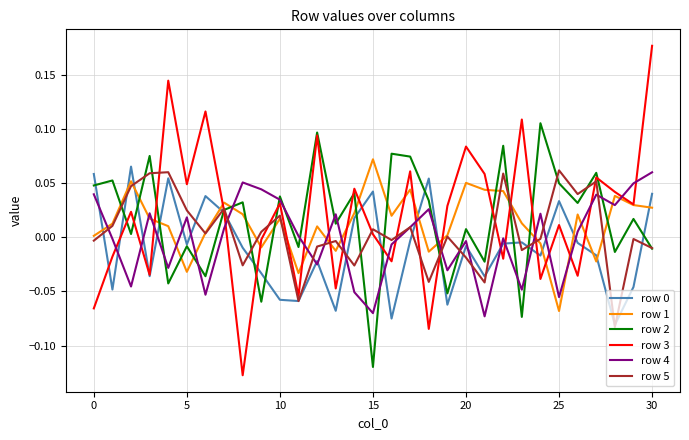

Which series has the largest range (max minus min)?

row 3